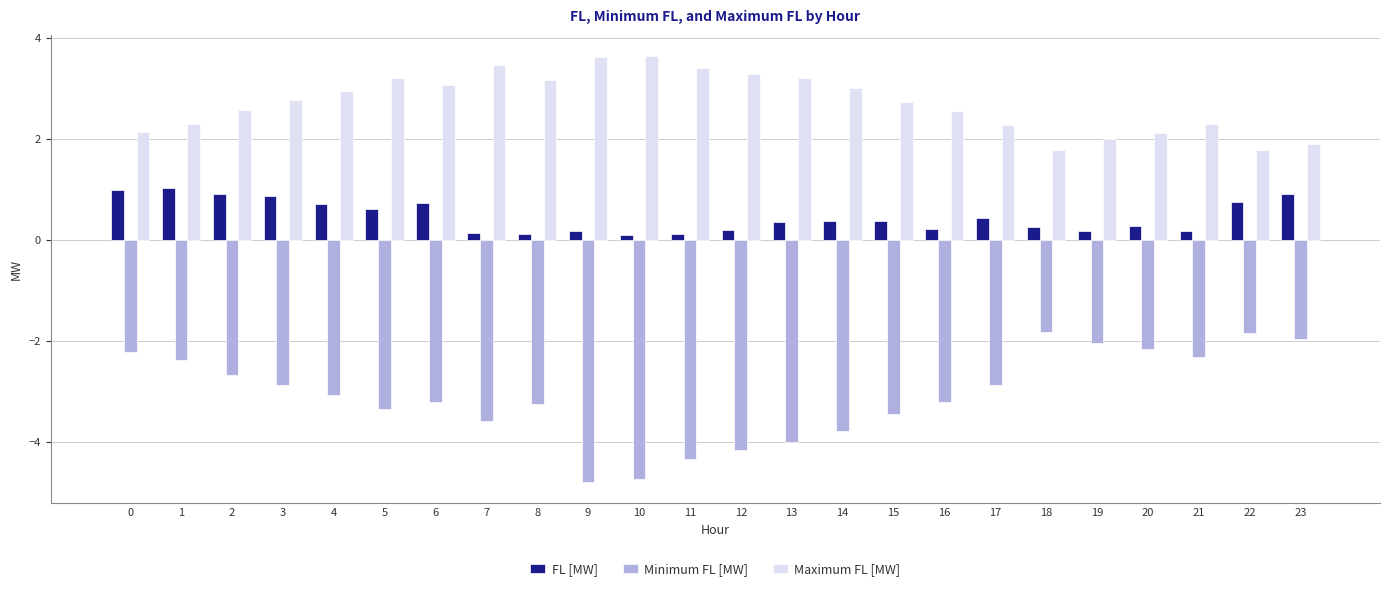

True or false: Maximum FL [MW] has a value of 1.5 at 6.

False